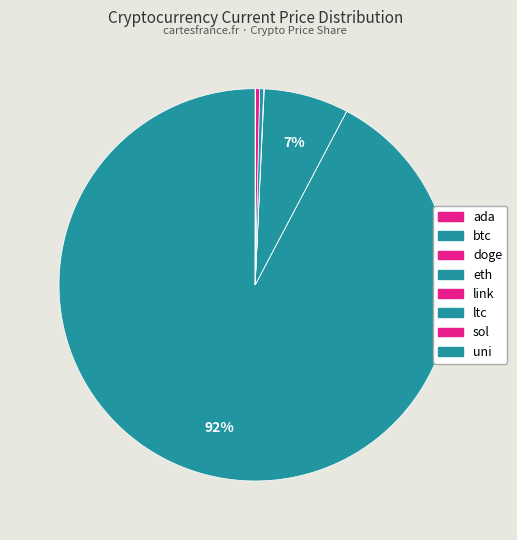

Between link and sol, which is larger?

sol